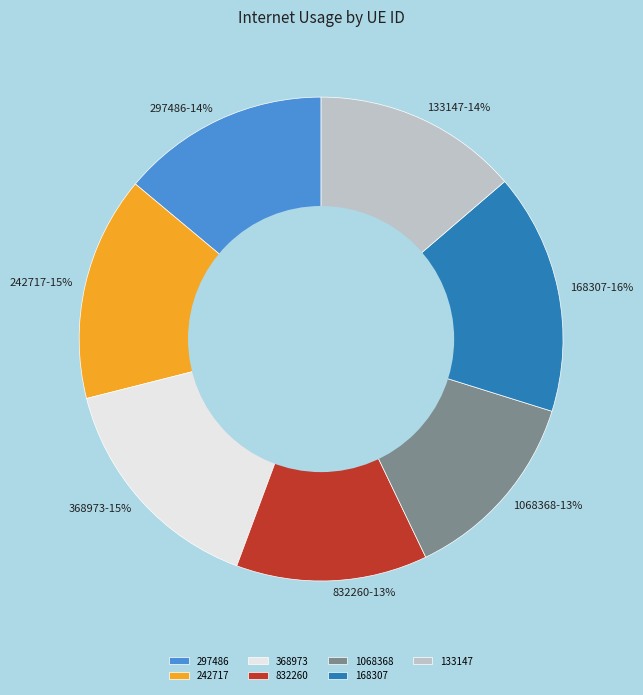

To the nearest percent, what percentage of the pie is 368973?

15%